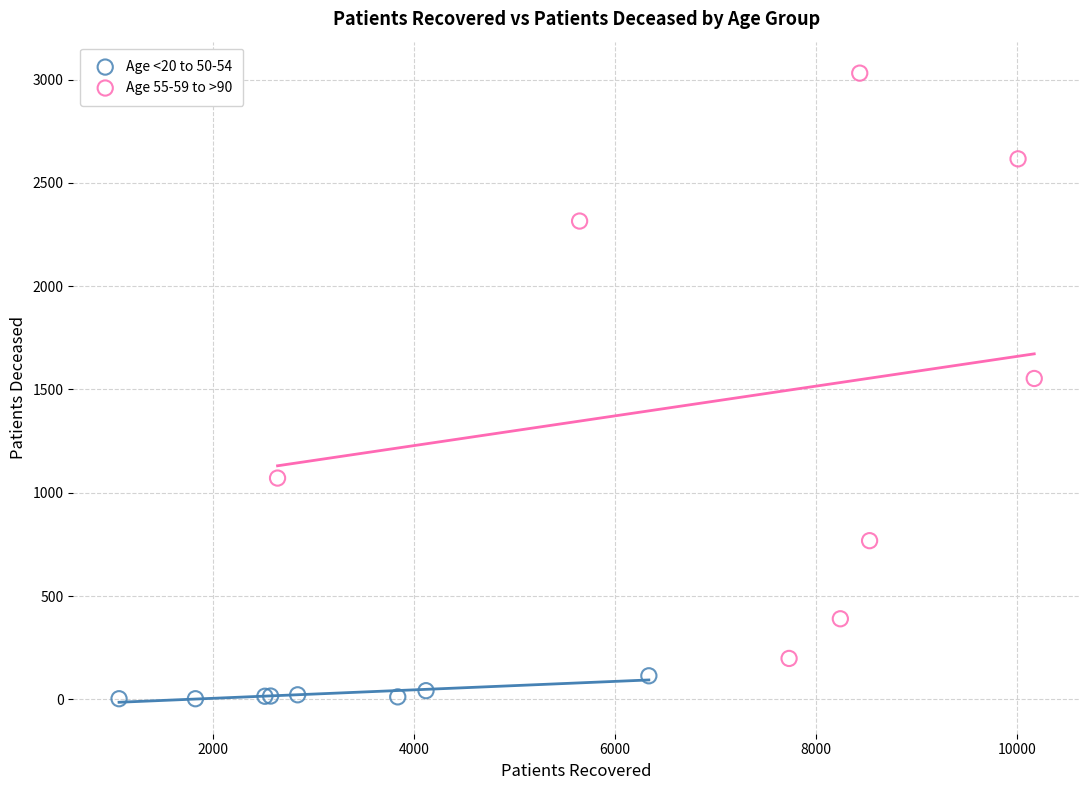

Which series has the widest spread of Y values?

Age 55-59 to >90